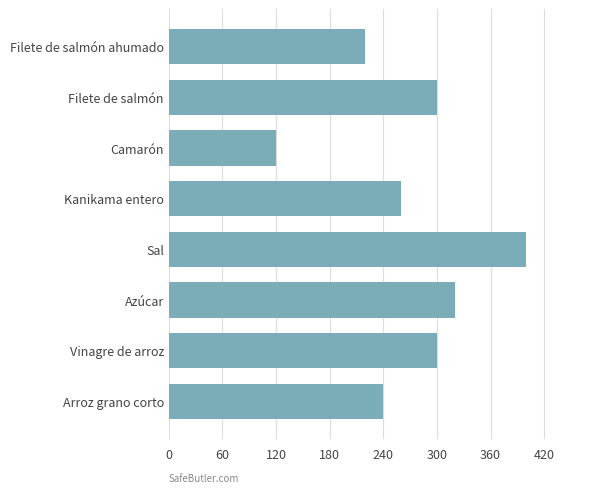

True or false: the data shows 120 at Camarón.

True